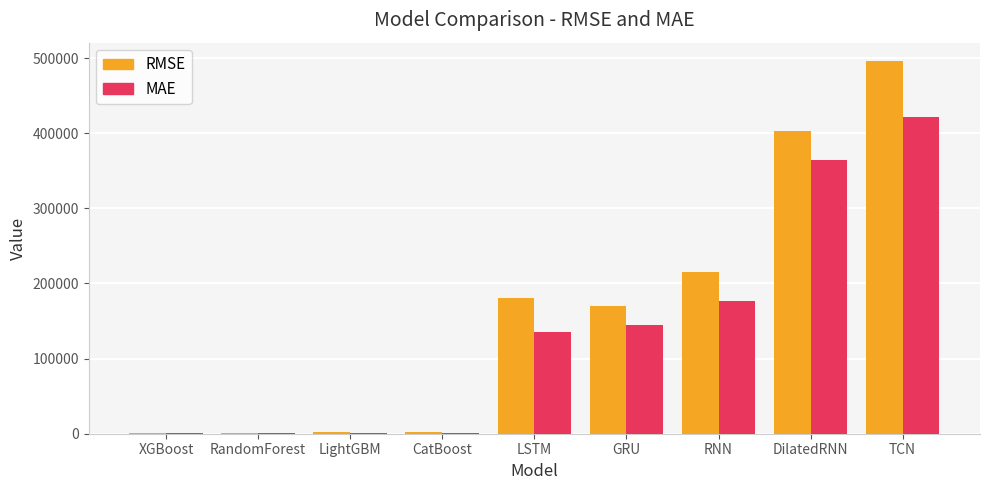

At which label does MAE reach its peak?

TCN